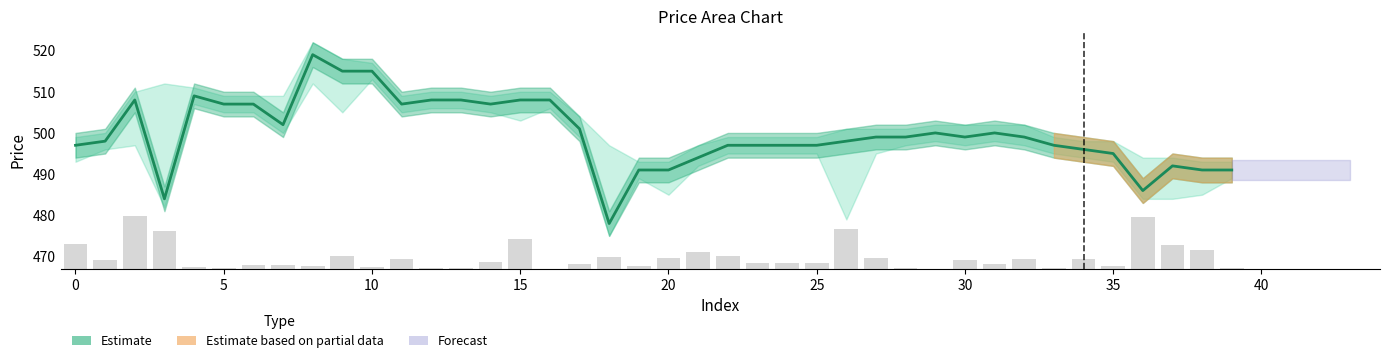

What is the value of the Volume (bars) bar at the 18th from the left?

1.2